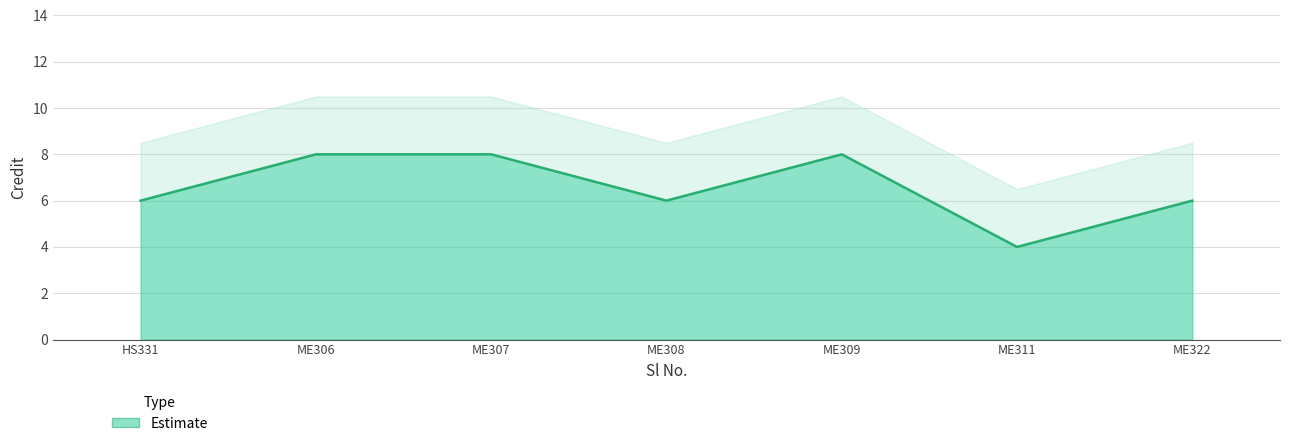

Where does the data first go above 6?

ME306